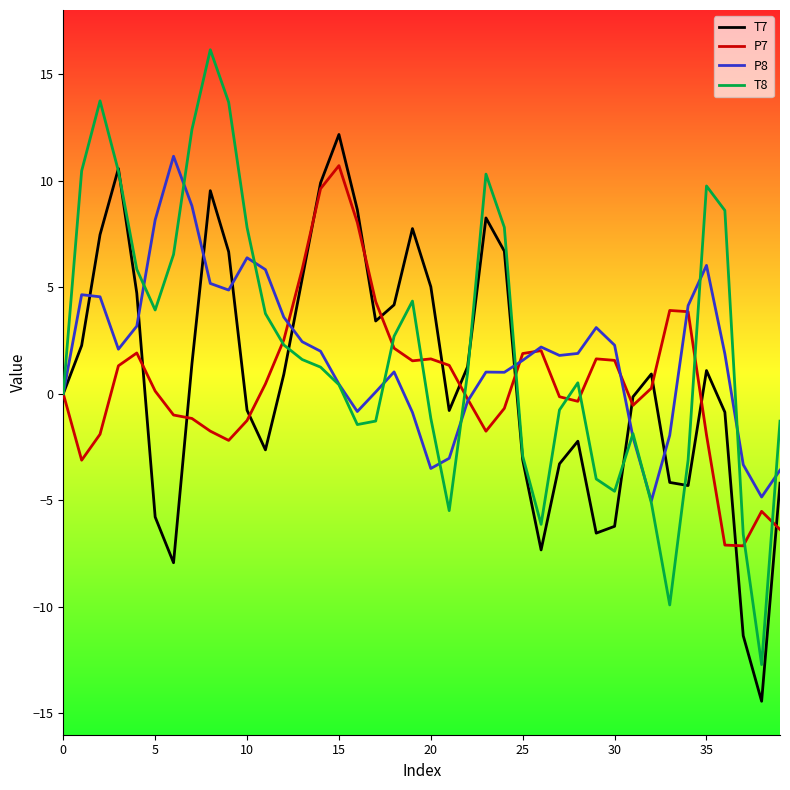

What is the smallest value displayed?

-14.4